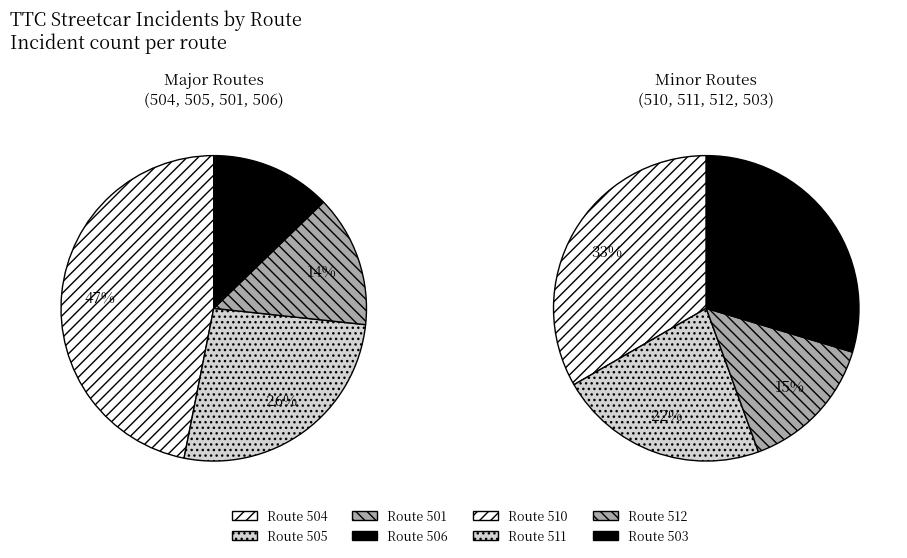

Approximately how many times larger is the value at 512 compared to 510?

0.4